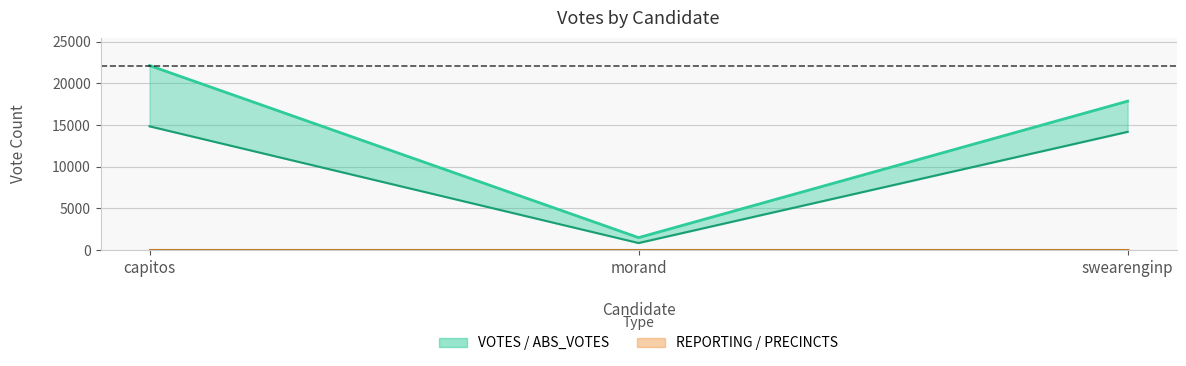

Does the chart display data point markers on the line(s)?

No